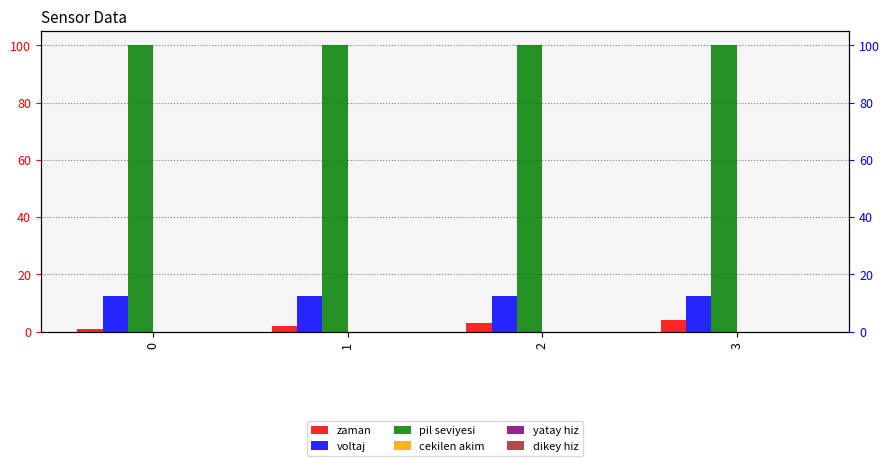

List the series in order of their peak value, lowest first.

cekilen akim, yatay hiz, dikey hiz, zaman, voltaj, pil seviyesi